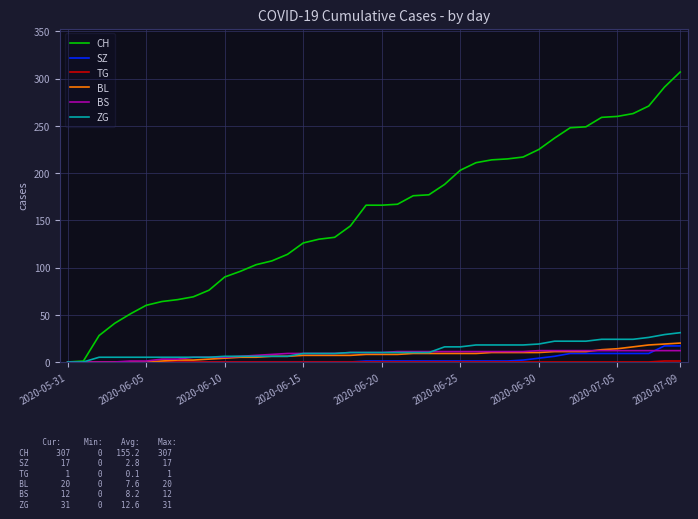

Which series has the widest spread of values?

CH